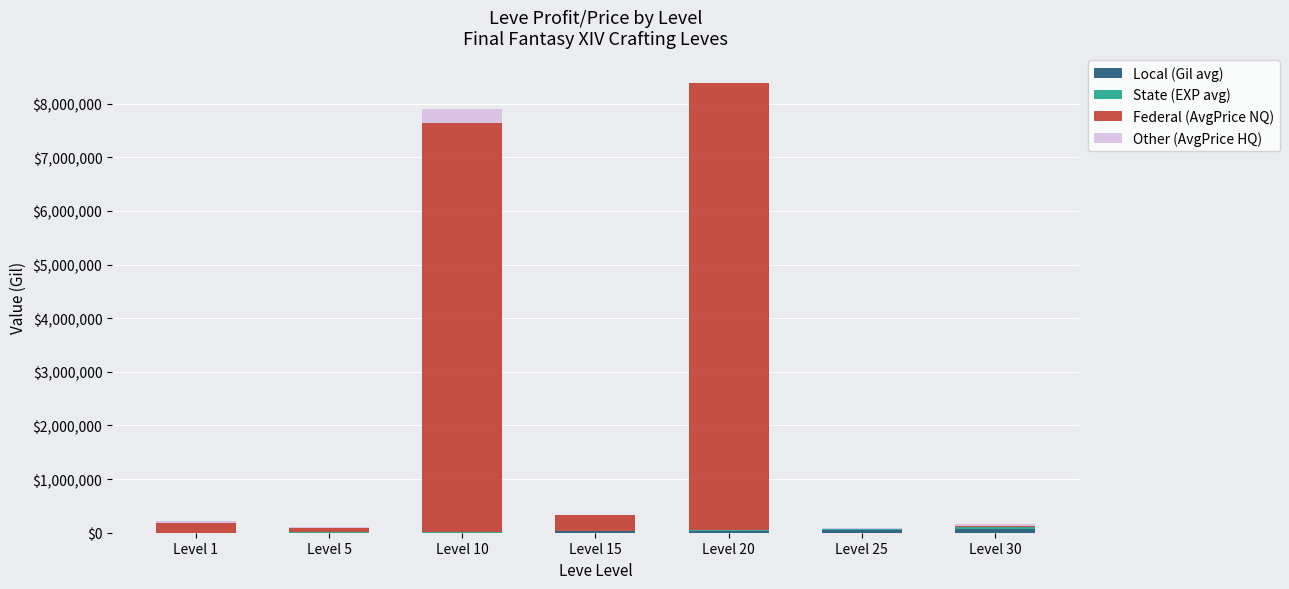

How many distinct data groups are displayed?

4